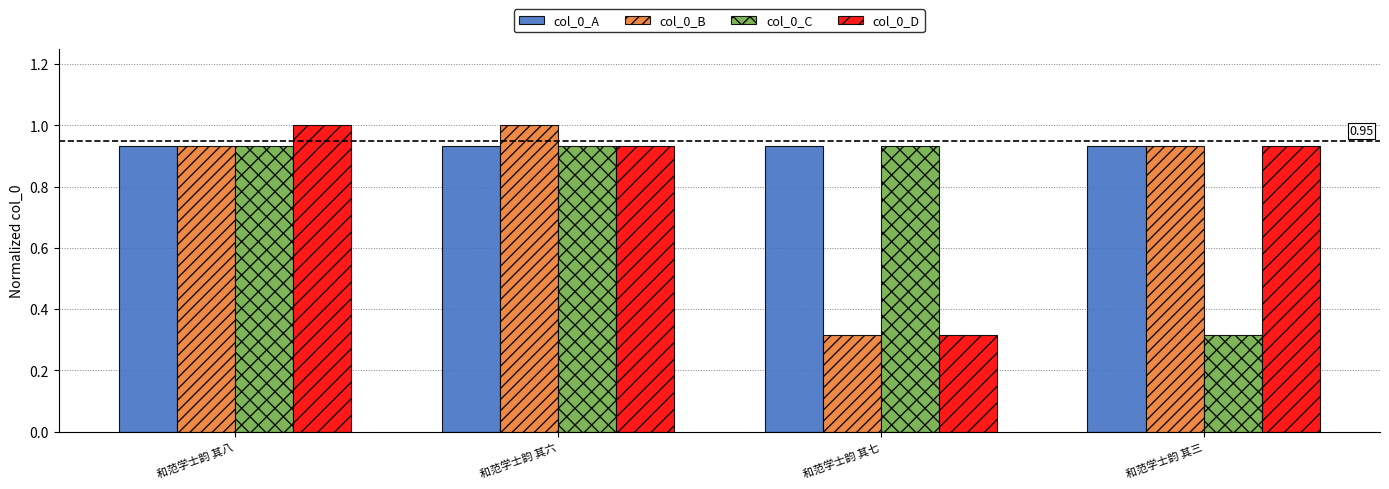

Which category has the highest value in the col_0_B series?

和范学士韵 其六